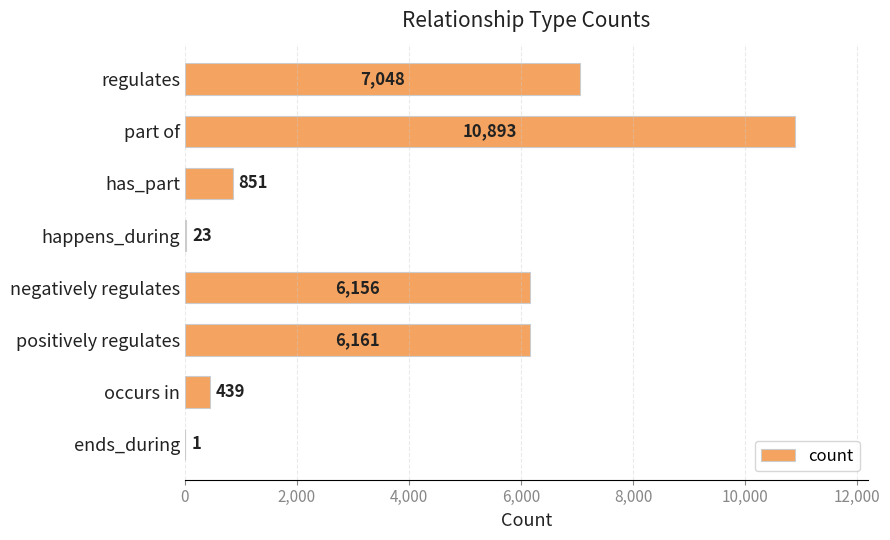

Reading top to bottom, extract all data points from this chart.

regulates=7048	part of=10893	has_part=851	happens_during=23	negatively regulates=6156	positively regulates=6161	occurs in=439	ends_during=1